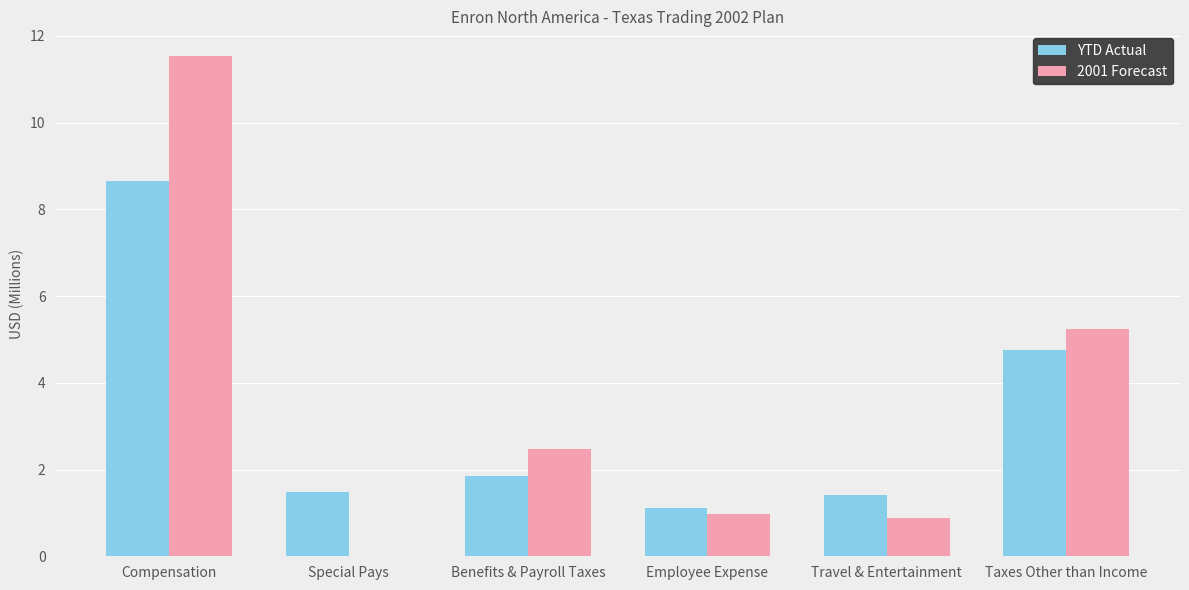

Count the number of categories in the chart.

6